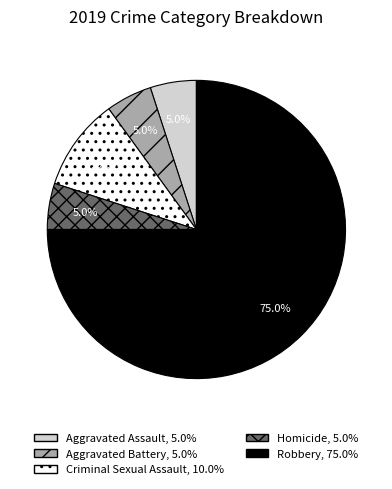

Count the number of slices in the pie.

5